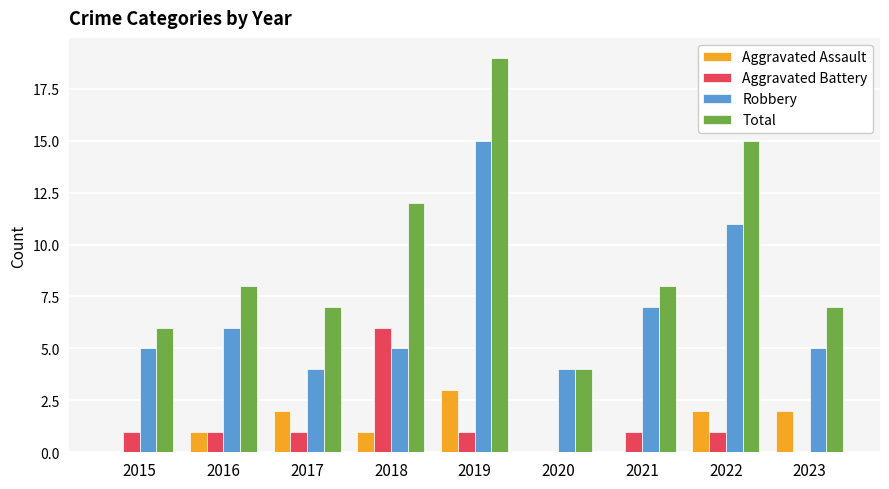

How many groups of bars are there?

9